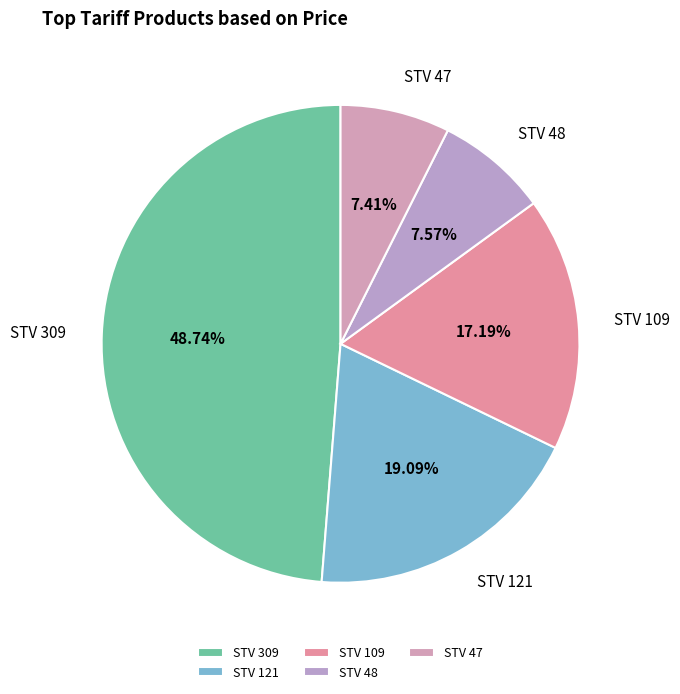

Is there a majority slice in this chart?

No